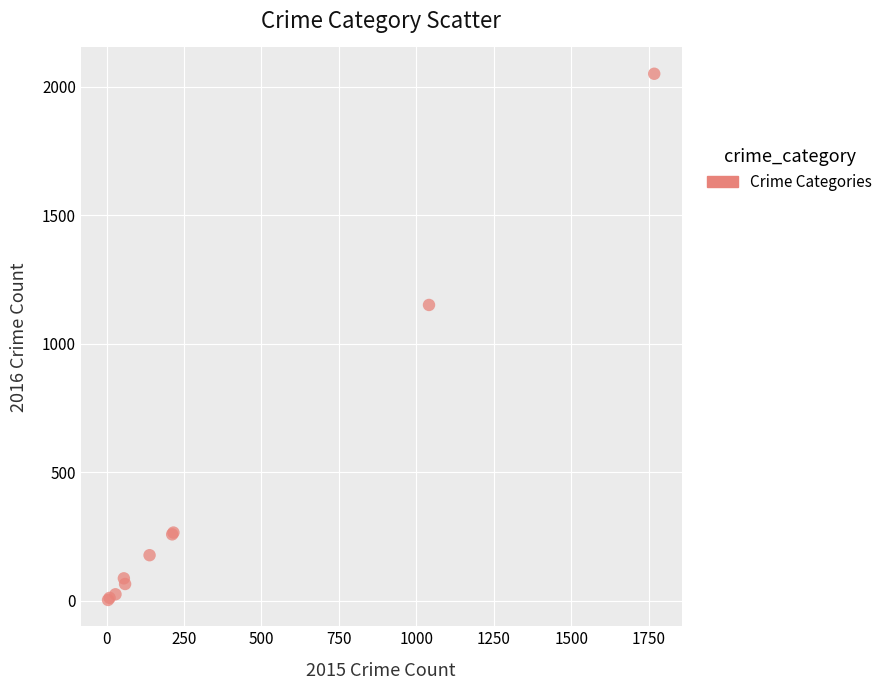

What Y value in the scatter plot is closest to 1027?

1151